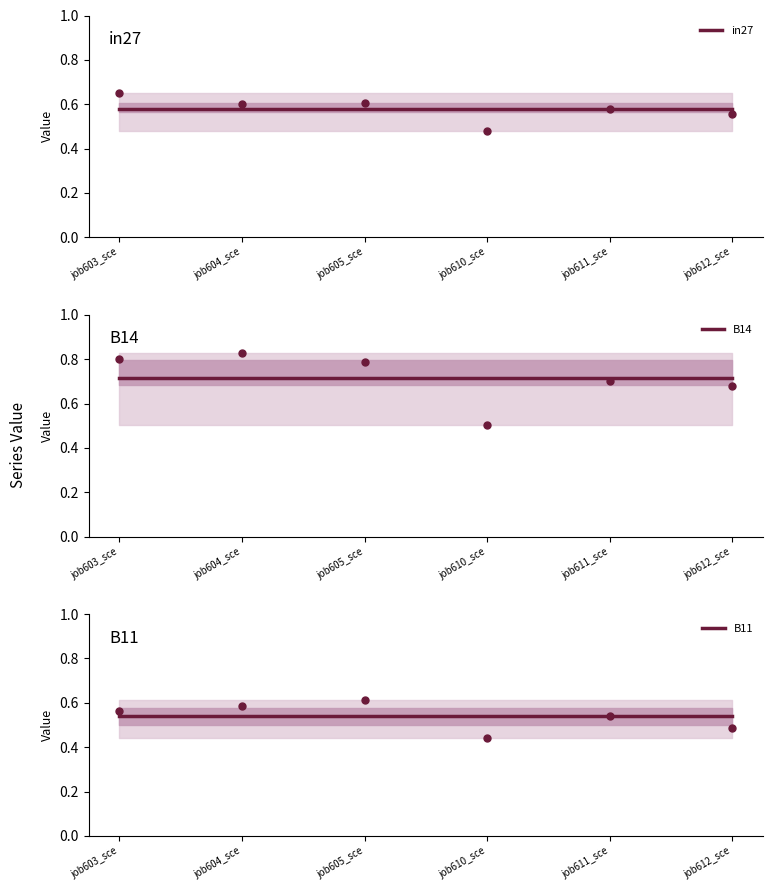

Which series has the widest spread of values?

in27